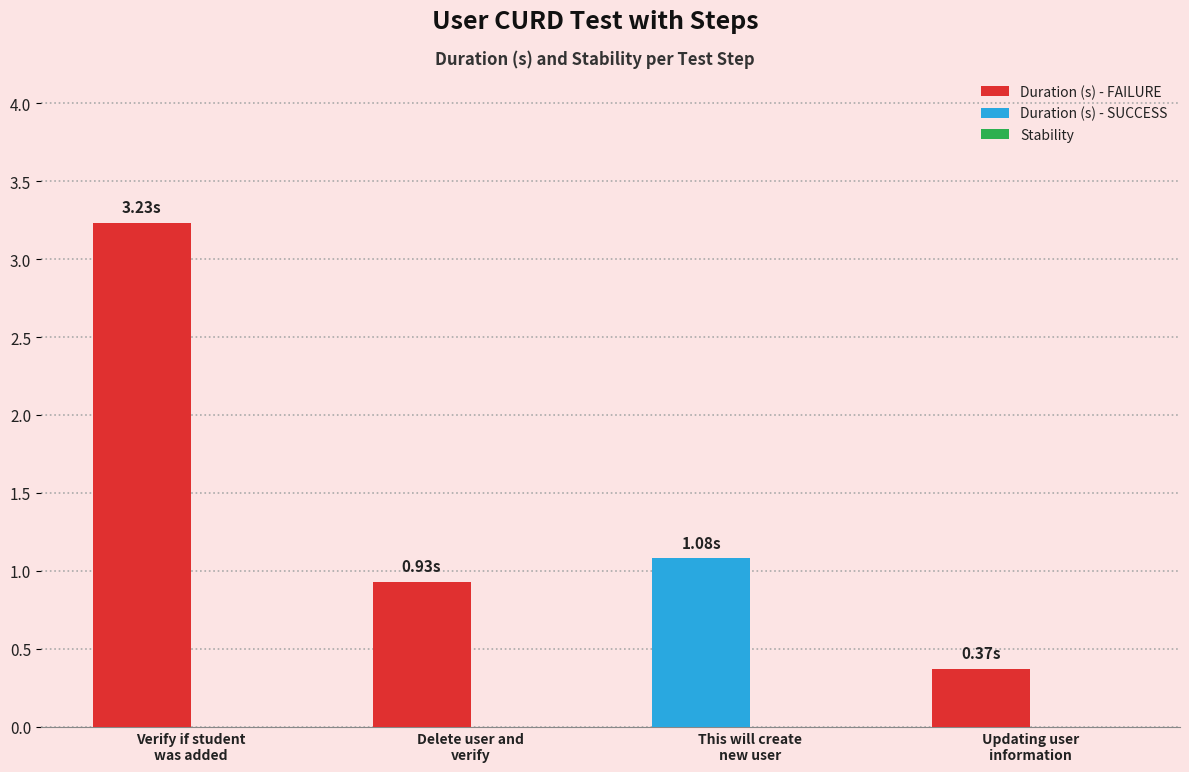

Reading left to right, transcribe all the data shown in this chart.

Duration (s): 3.2	0.9	1.1	0.4
Stability: 0.0	0.0	0.0	0.0